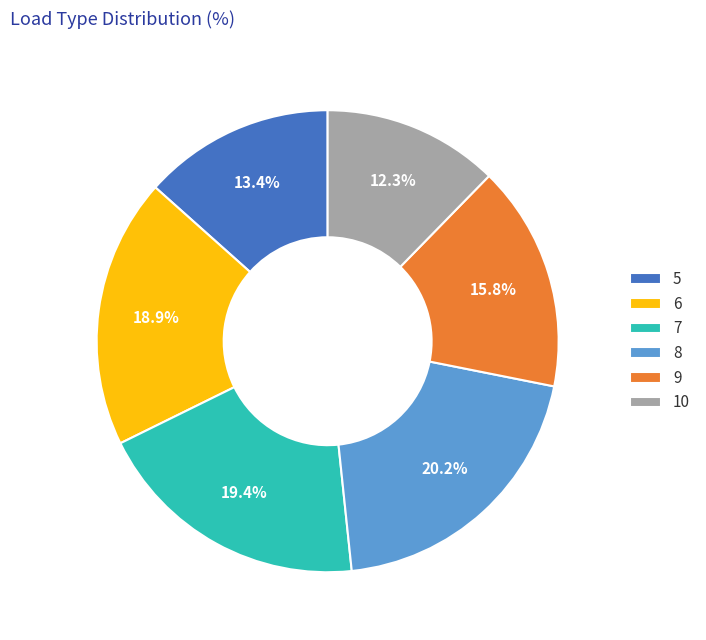

To the nearest percent, what is the average slice percentage?

17%